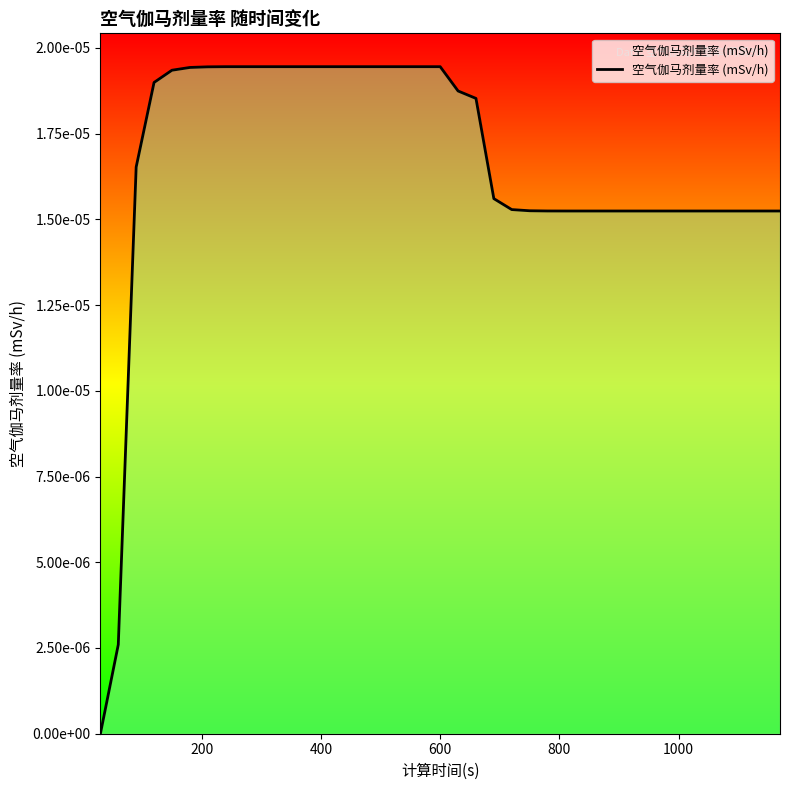

Is this an area chart (filled region under the line)?

Yes